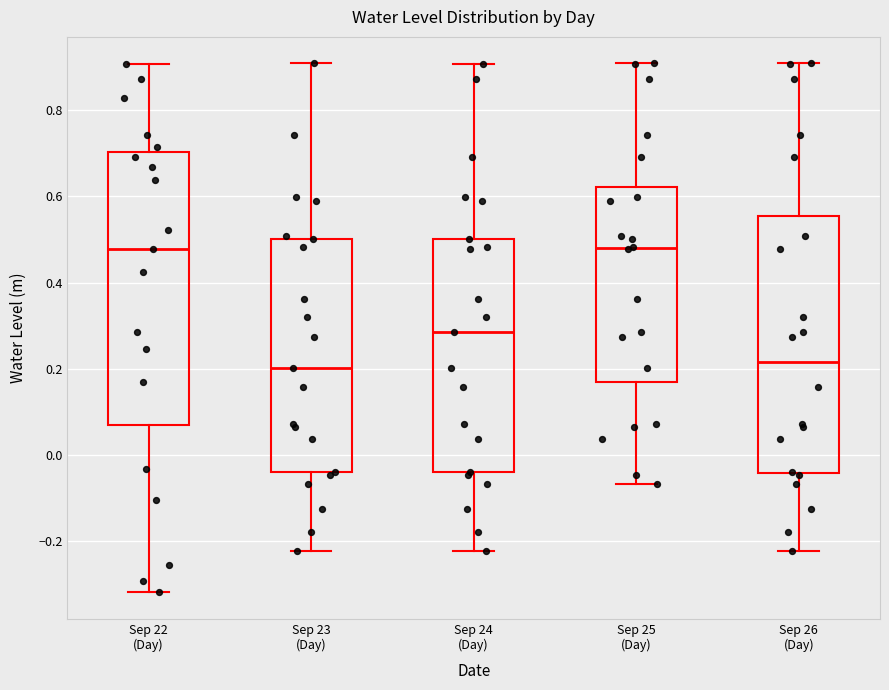

Reading left to right, read every box against the y-axis: the position of its median line, the range the box covers, and the ends of its whiskers. The values are not printed on the chart, so give them approximately, as read against the axis.

Sep 22 (Day): median 0.48, box 0.06 to 0.70, whiskers -0.32 to 0.90
Sep 23 (Day): median 0.20, box -0.04 to 0.50, whiskers -0.22 to 0.90
Sep 24 (Day): median 0.28, box -0.04 to 0.50, whiskers -0.22 to 0.90
Sep 25 (Day): median 0.48, box 0.16 to 0.62, whiskers -0.06 to 0.90
Sep 26 (Day): median 0.22, box -0.04 to 0.56, whiskers -0.22 to 0.90